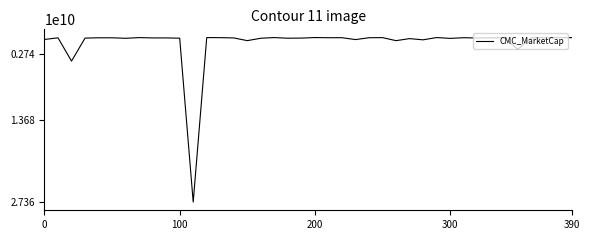

What is the maximum value shown in the chart?

27359879173